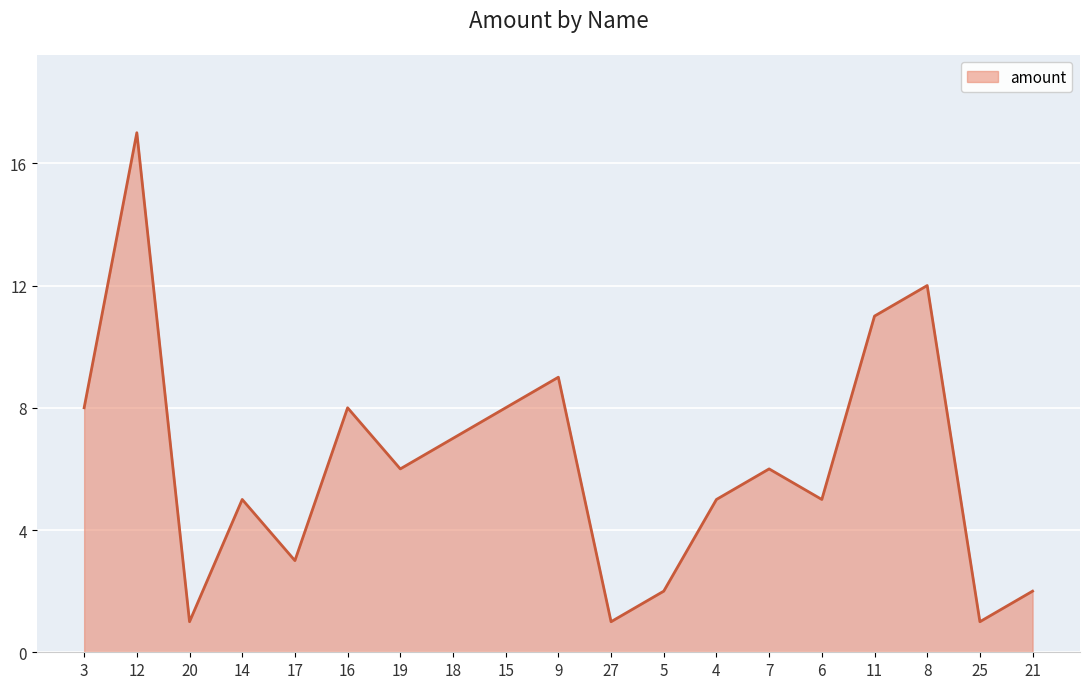

What is the difference between the maximum and minimum values?

16